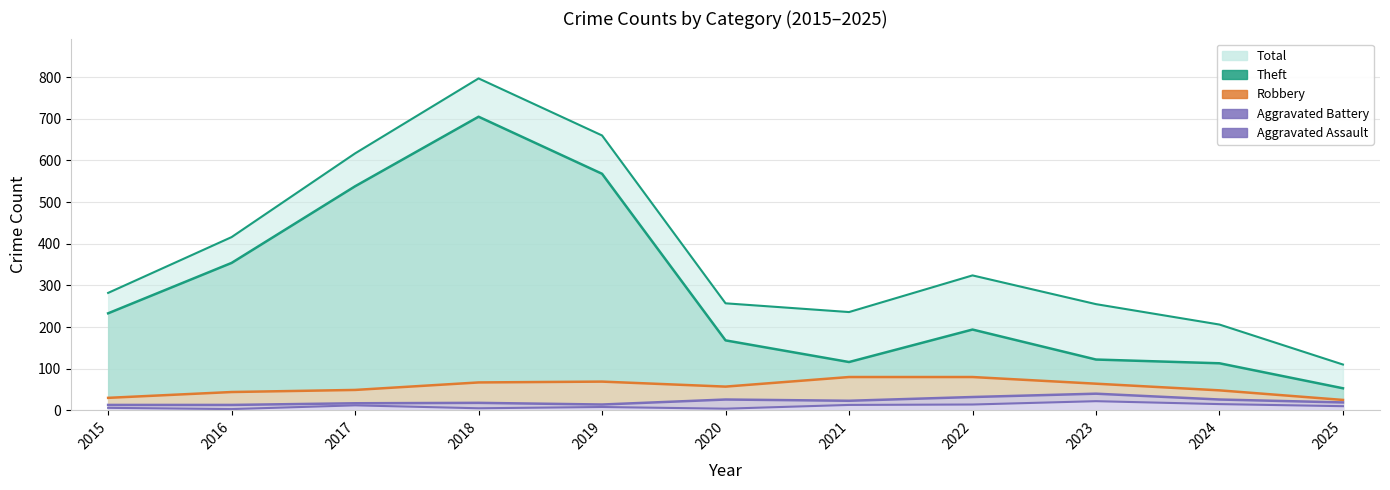

Which series changed the most between 2020 and 2025?

Total